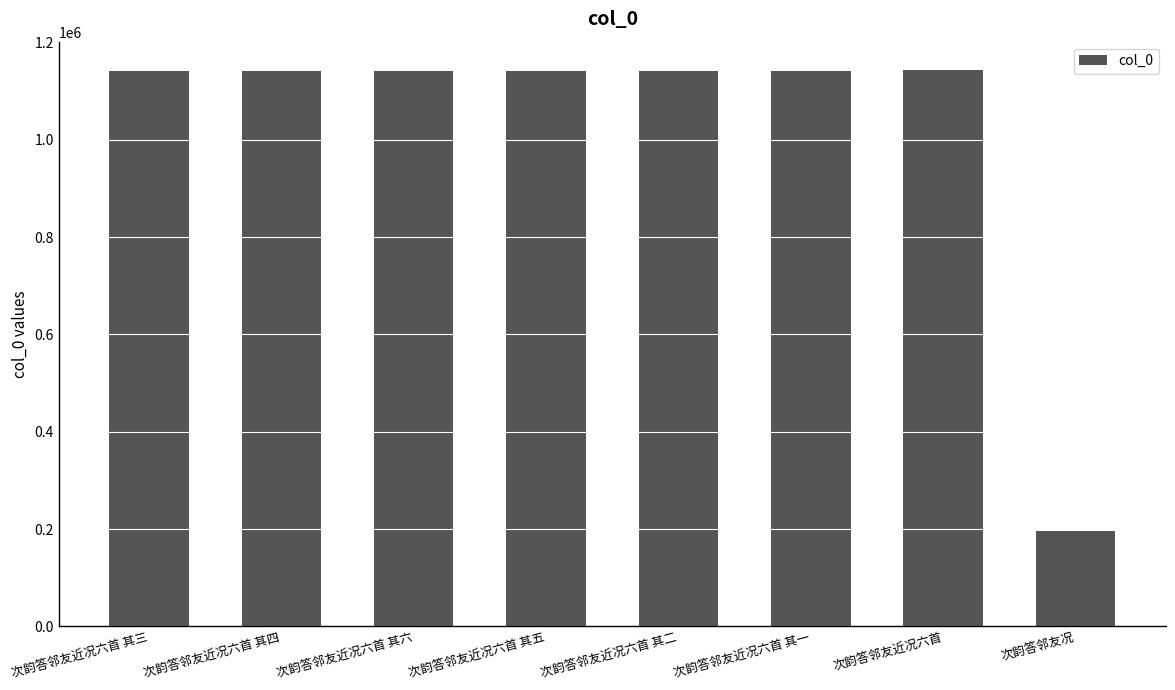

What is the smallest value displayed?

195472